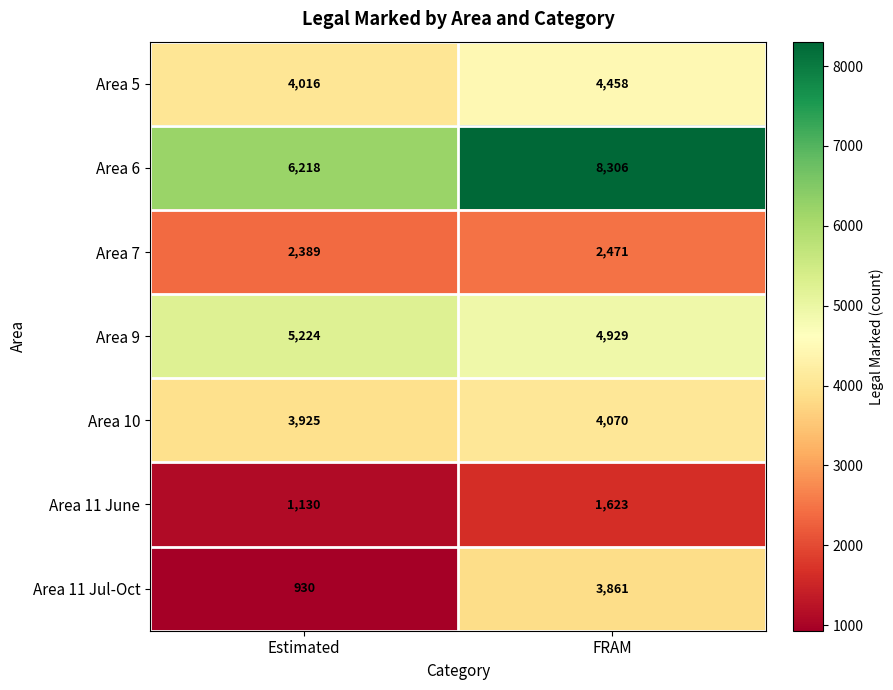

Which series changed the most between Estimated and FRAM?

Area 11 Jul-Oct